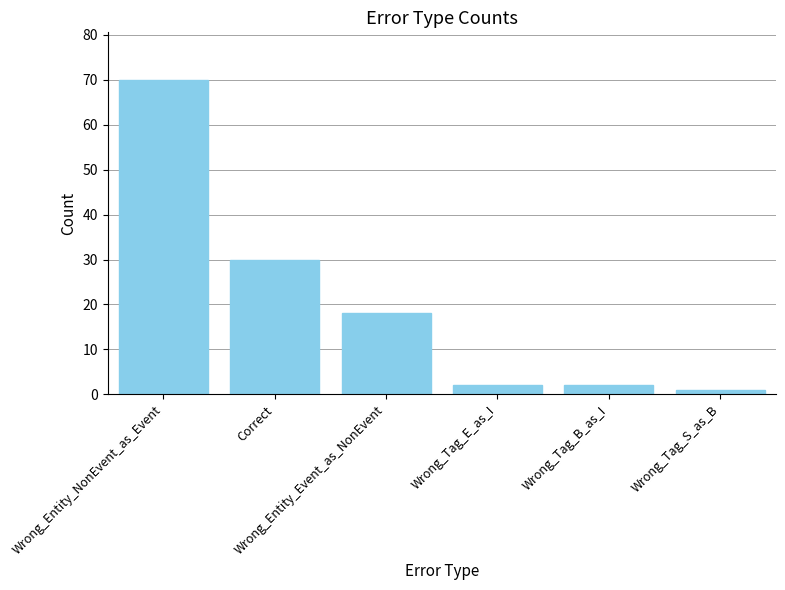

Are the bars horizontal?

No